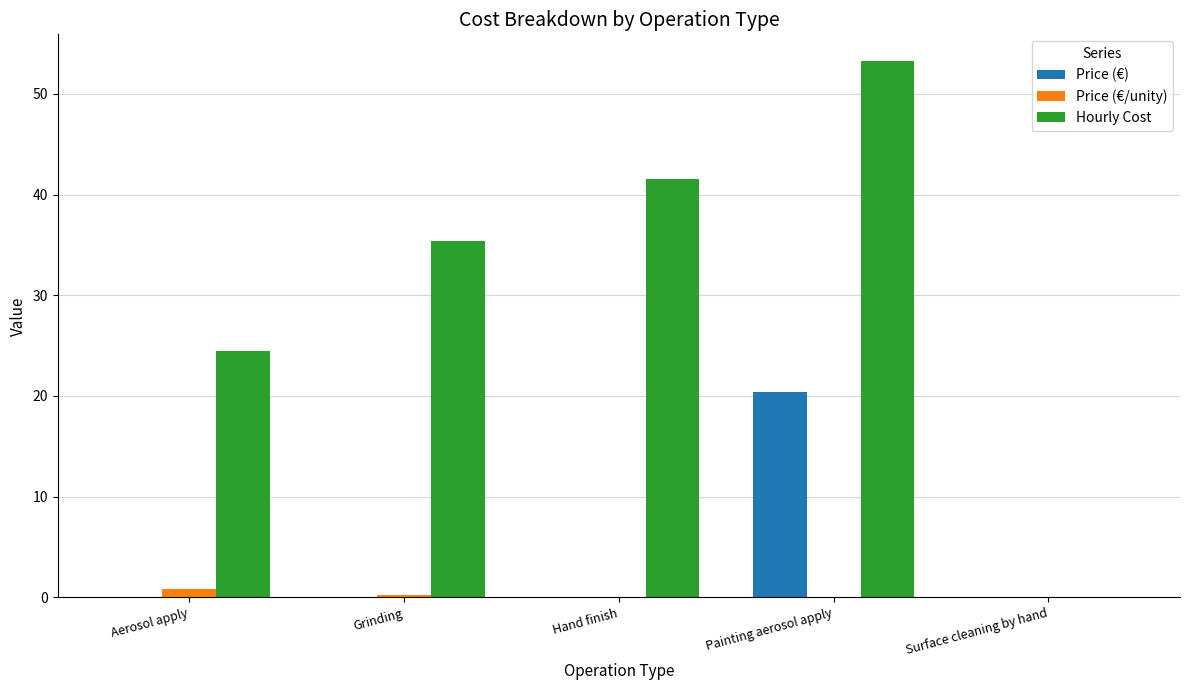

At which category is the sum across all series the highest?

Painting aerosol apply